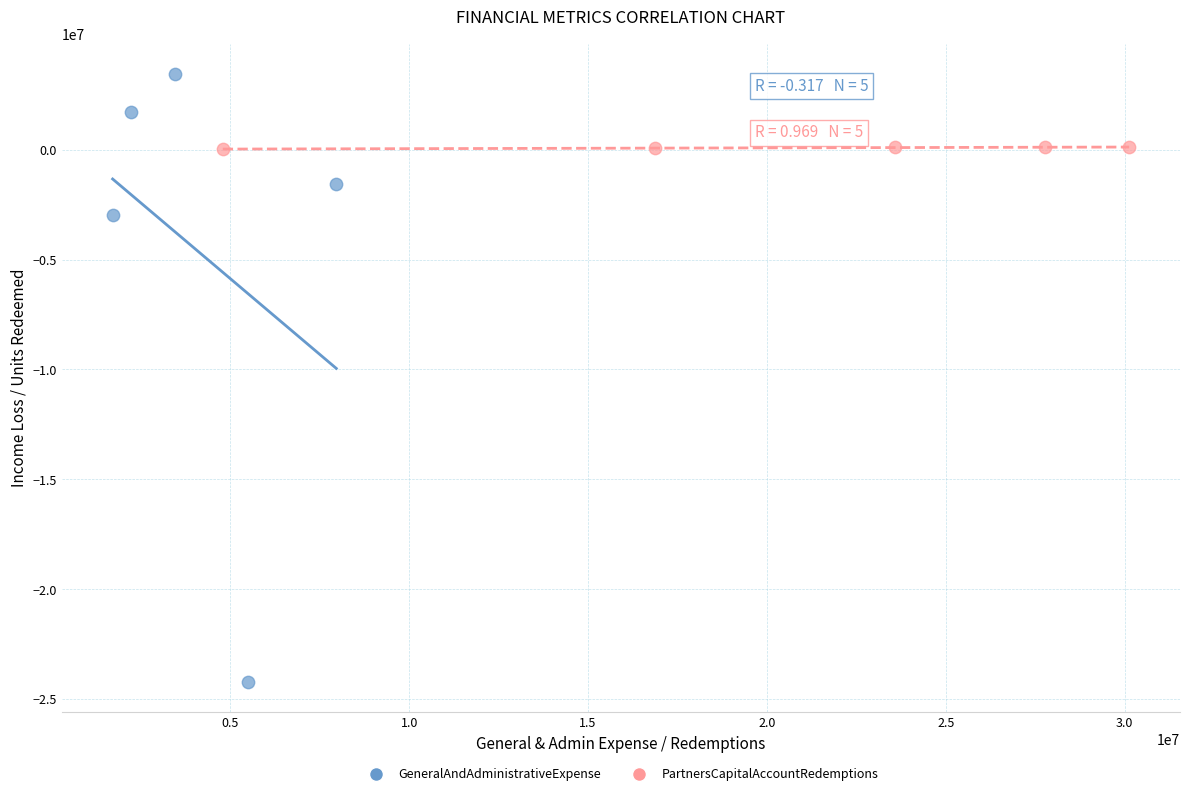

Which series reaches the minimum Y coordinate?

GeneralAndAdministrativeExpense